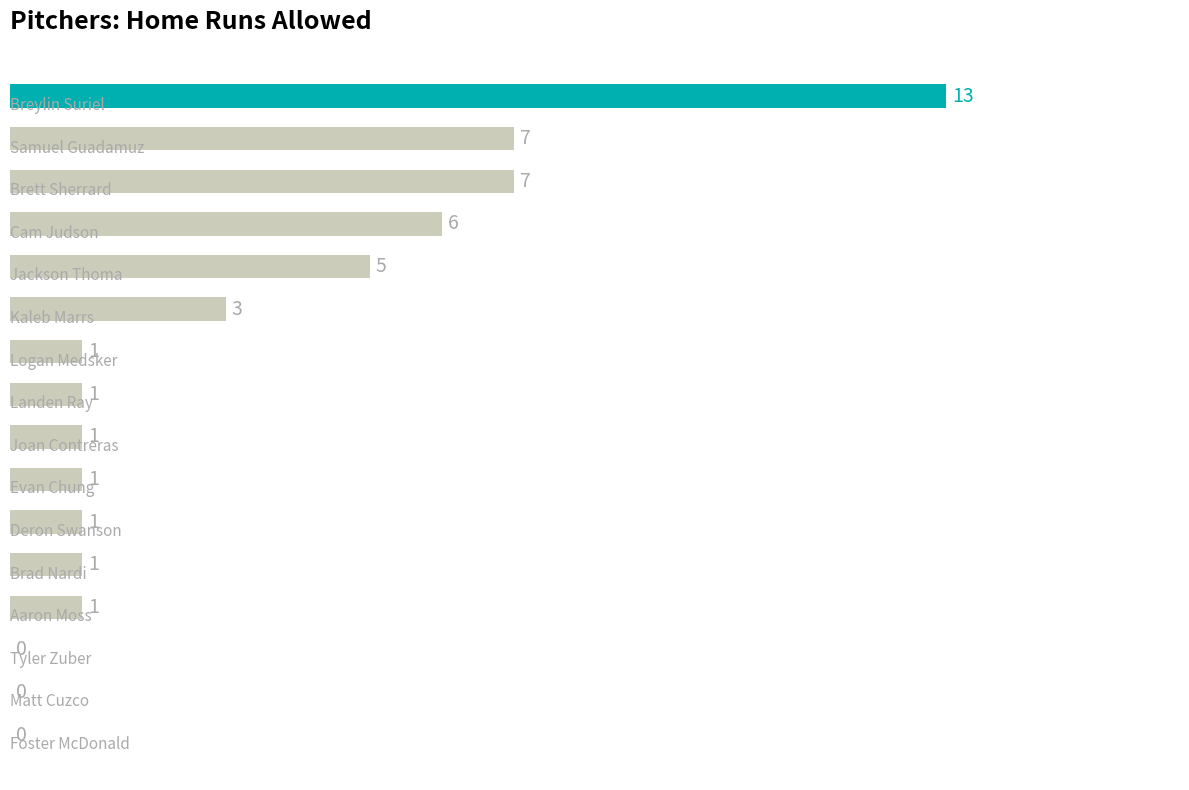

What is the sum of all values?

48